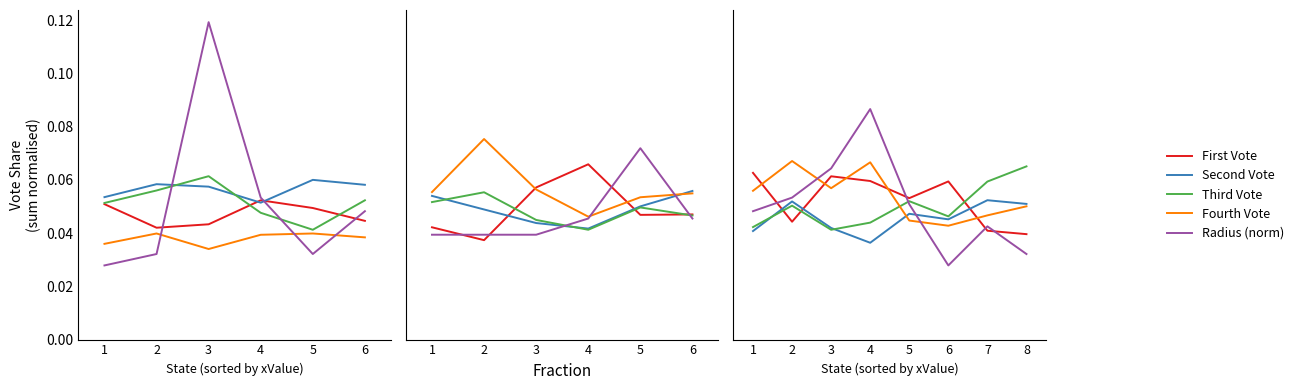

Between 2 and 7, which series saw the biggest shift?

Fourth Vote